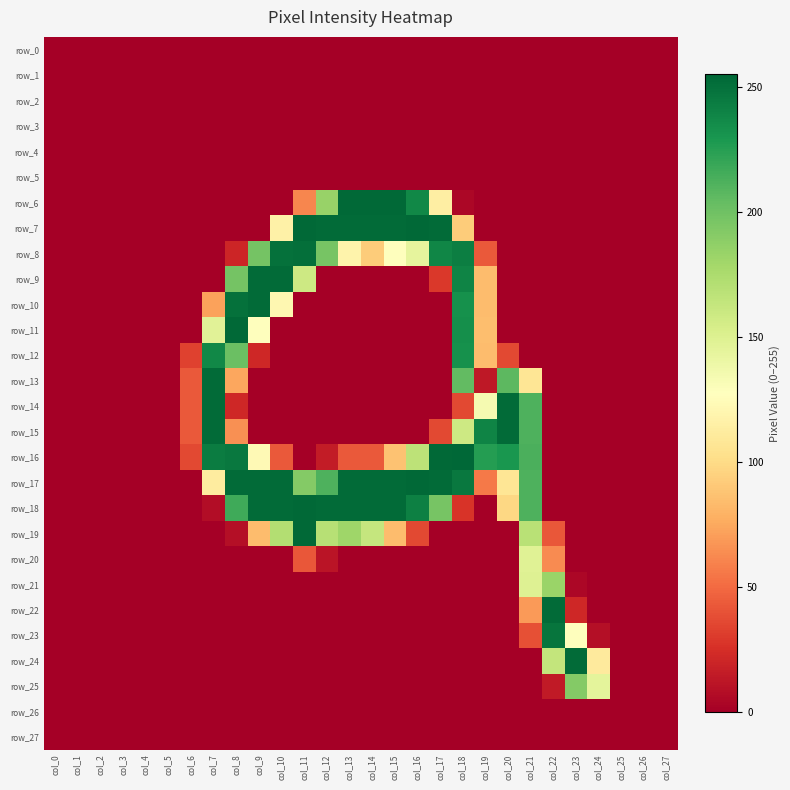

At col_23, list the series in order from smallest to largest.

row_0, row_1, row_2, row_3, row_4, row_5, row_6, row_7, row_8, row_9, row_10, row_11, row_12, row_13, row_14, row_15, row_16, row_17, row_18, row_19, row_20, row_26, row_27, row_21, row_22, row_23, row_25, row_24